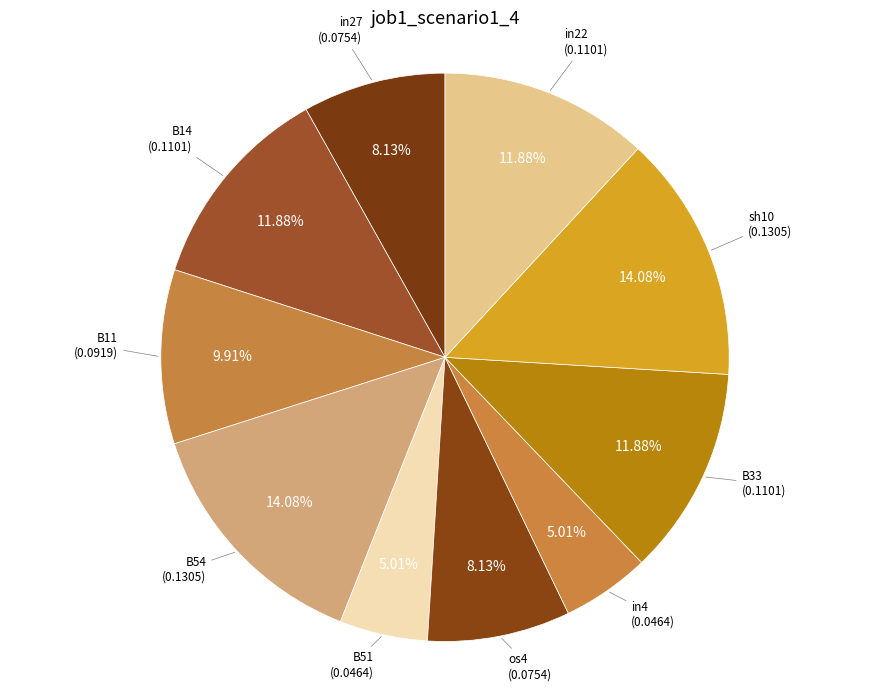

Between sh10 and B14, which is larger?

sh10